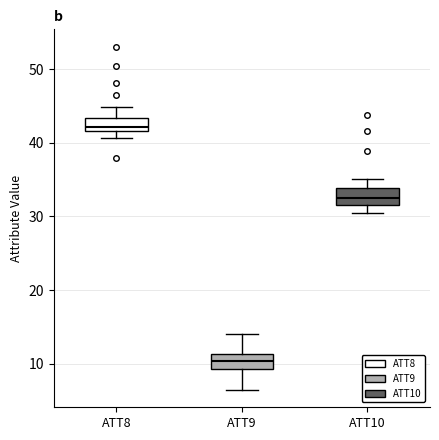

Reading left to right, read every box against the y-axis: the position of its median line, the range the box covers, and the ends of its whiskers. The values are not printed on the chart, so give them approximately, as read against the axis.

ATT8: median 42 (inside the box), box 42 to 43, whiskers 41 to 45
ATT9: median 10, box 9 to 11, whiskers 6 to 14
ATT10: median 32, box 31 to 34, whiskers 30 to 35